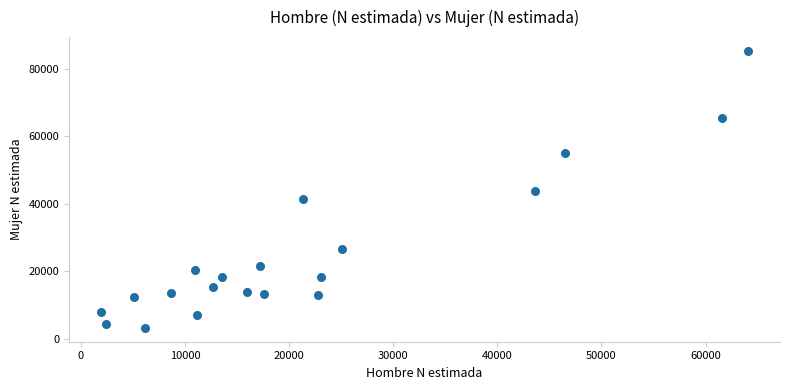

What is the range of Y values (max minus min)?

82170